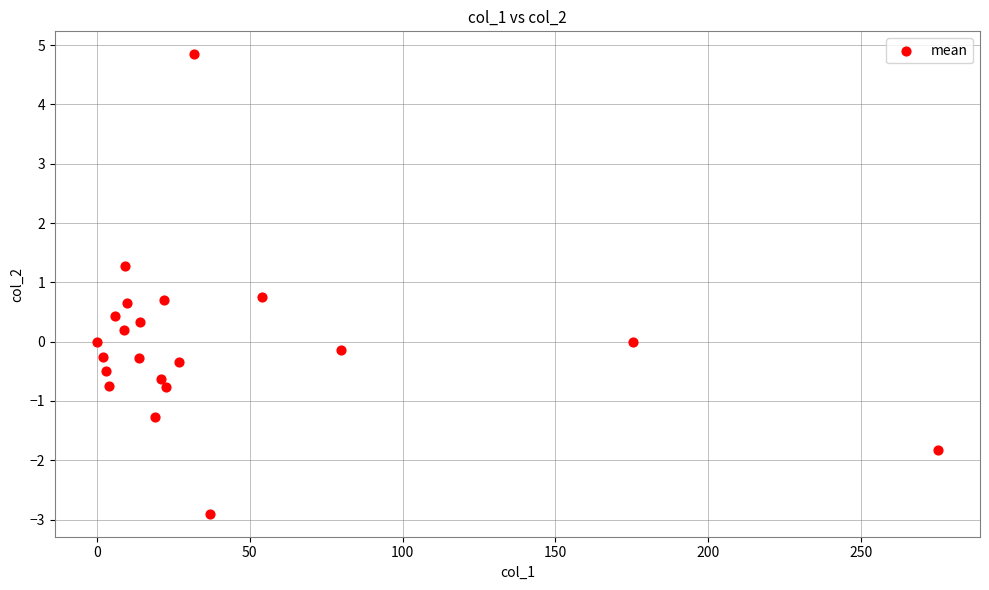

What is the range of X values (max minus min)?

275.1